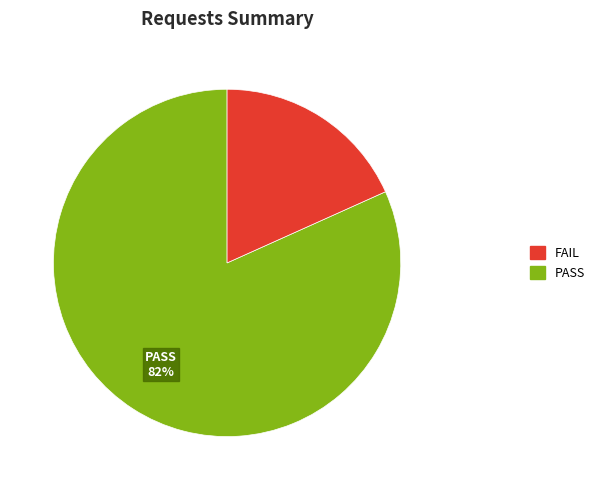

Is there any slice that represents more than half of the pie?

Yes